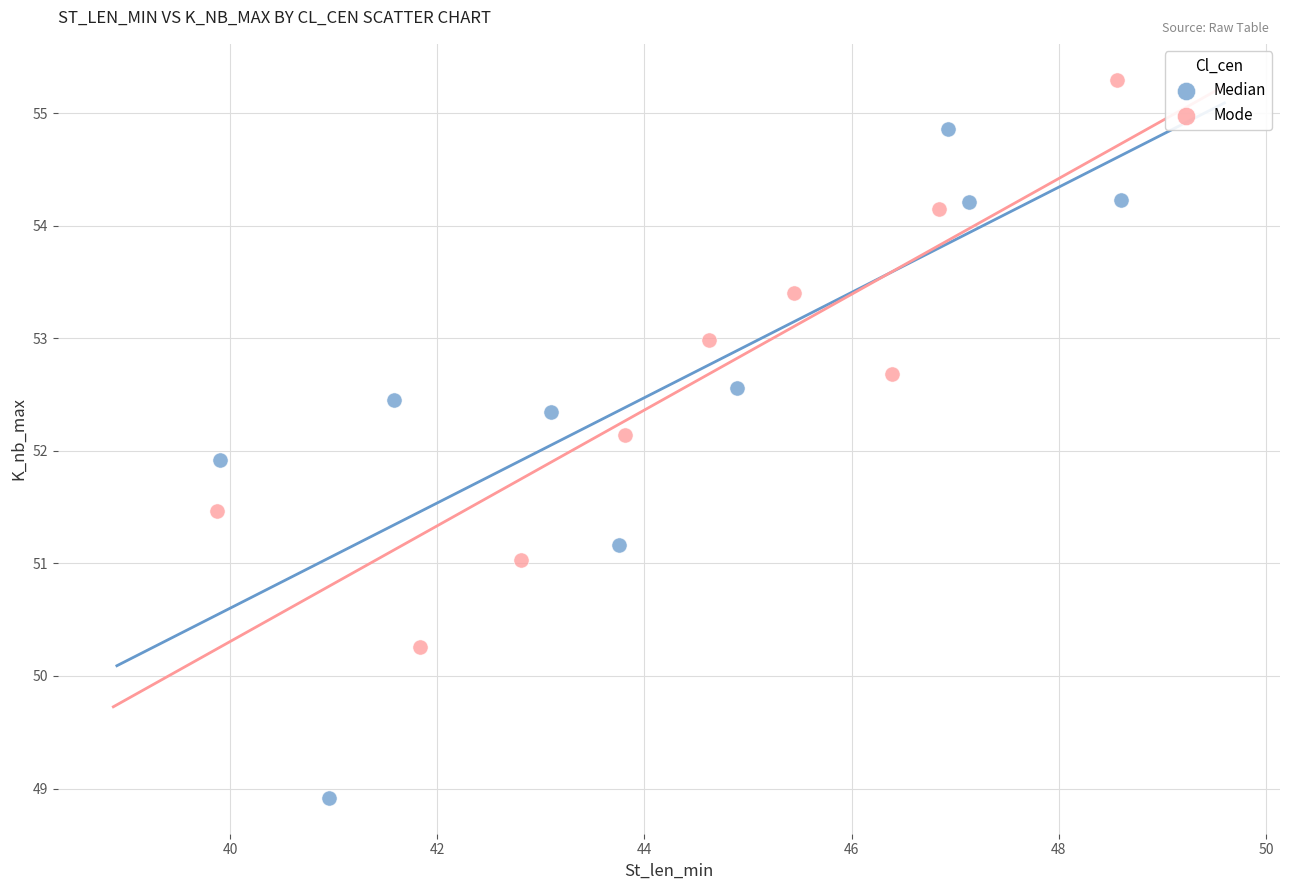

Which series contains the lowest Y value?

Median